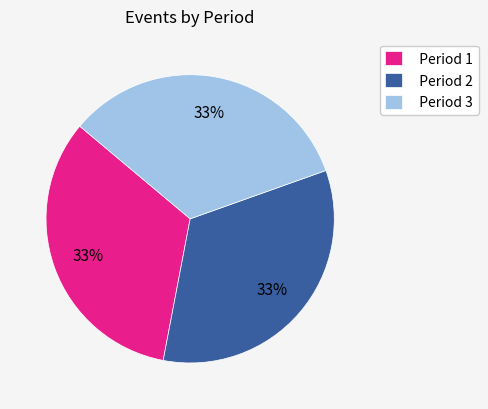

The Period 3 slice represents 33% of the pie. True or false?

True